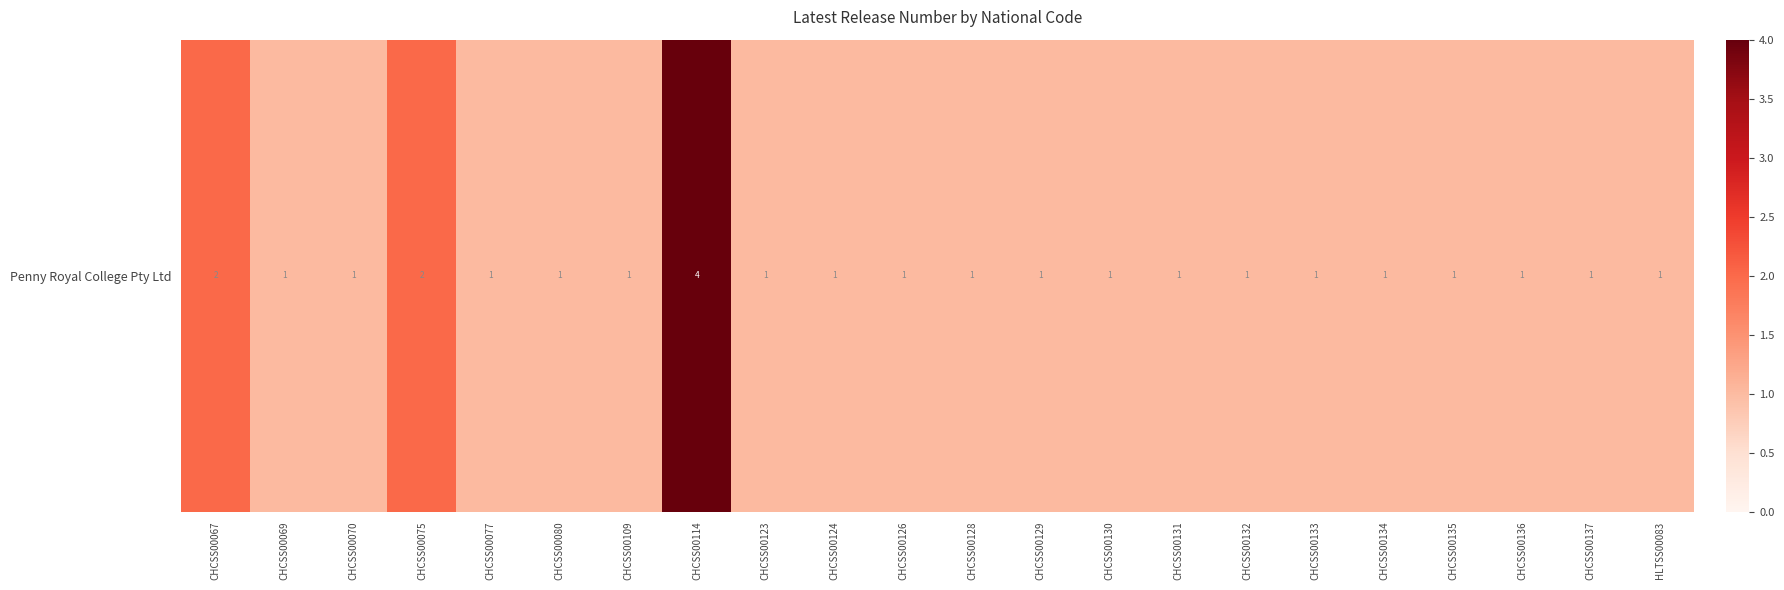

List the labels in order of value, smallest first.

CHCSS00069, CHCSS00070, CHCSS00077, CHCSS00080, CHCSS00109, CHCSS00123, CHCSS00124, CHCSS00126, CHCSS00128, CHCSS00129, CHCSS00130, CHCSS00131, CHCSS00132, CHCSS00133, CHCSS00134, CHCSS00135, CHCSS00136, CHCSS00137, HLTSS00083, CHCSS00067, CHCSS00075, CHCSS00114